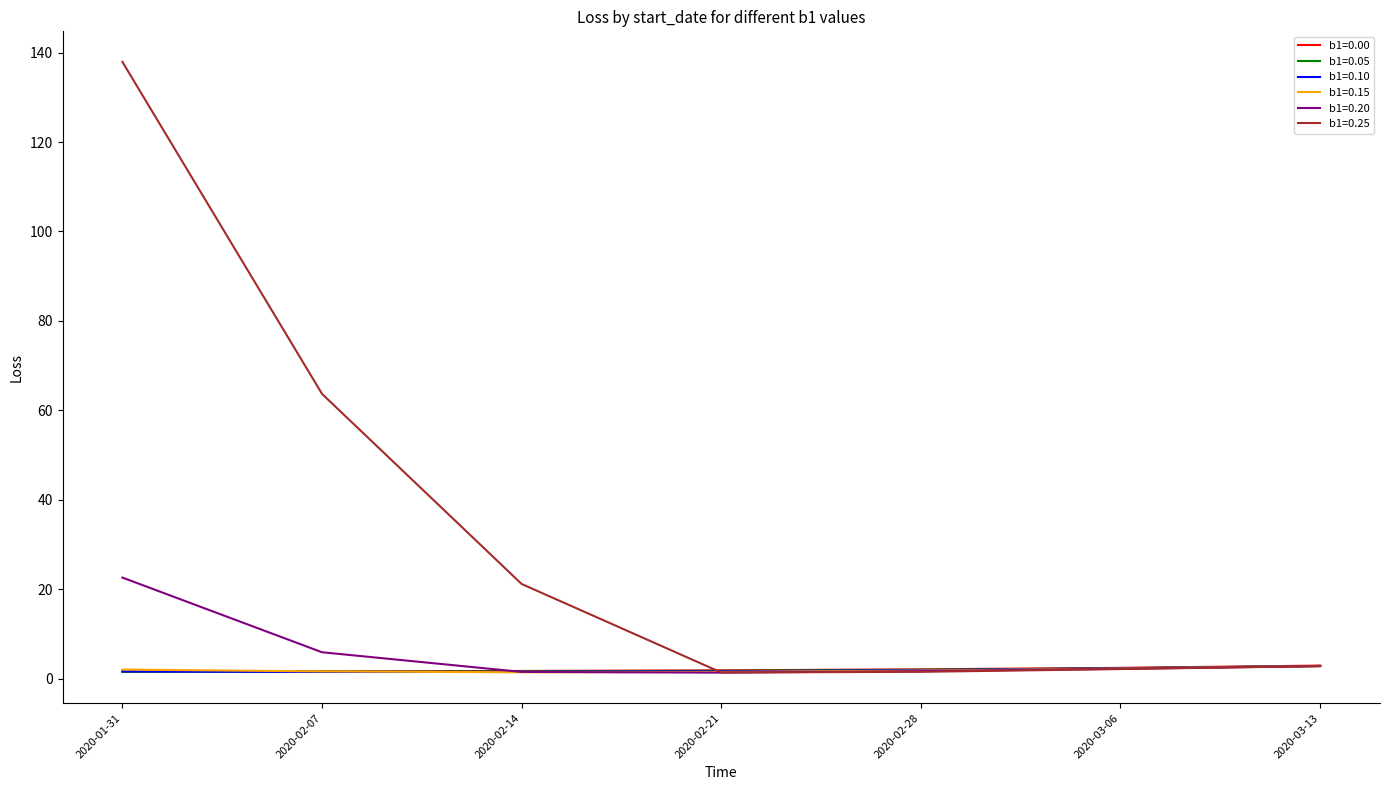

What is the difference between the b1=0.00 values at 2020-03-13 and 2020-02-21?

1.1